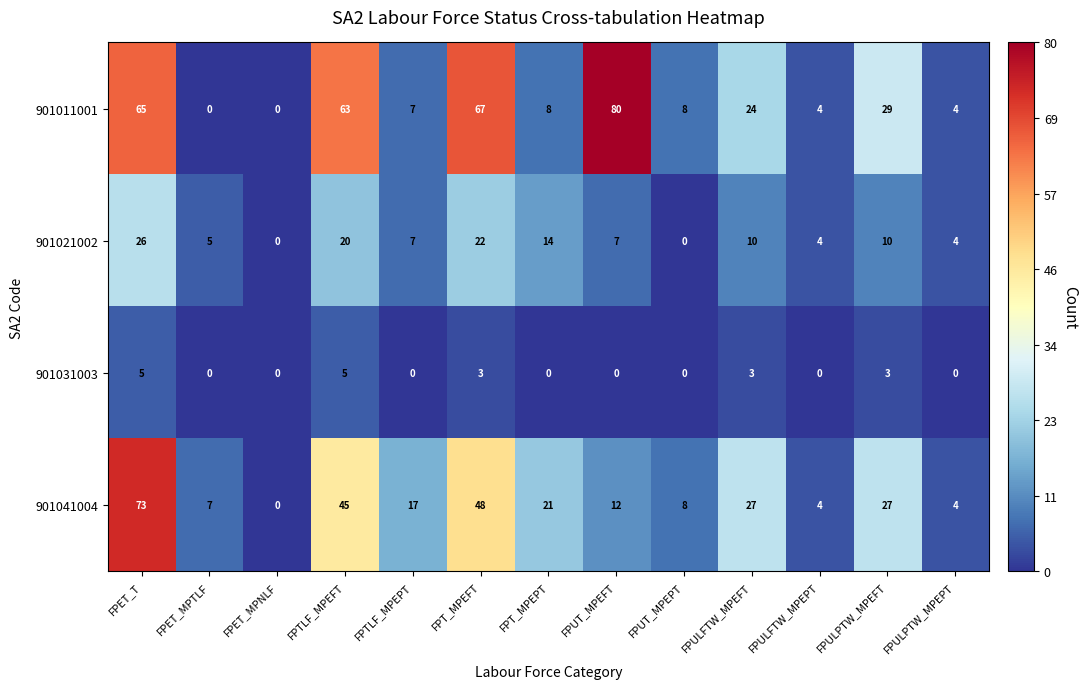

Which series has the largest total across all categories?

901011001